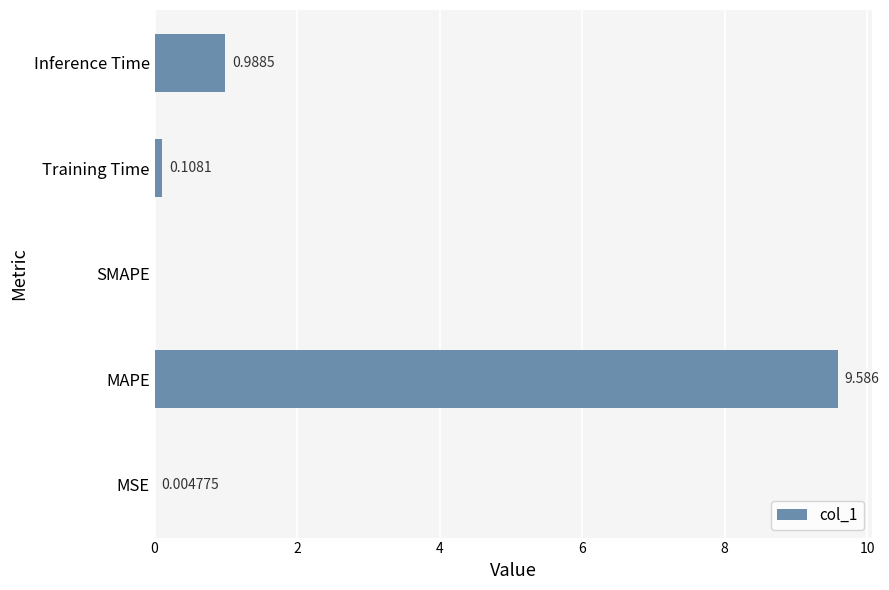

Where is the data nearest to the value 4?

Inference Time